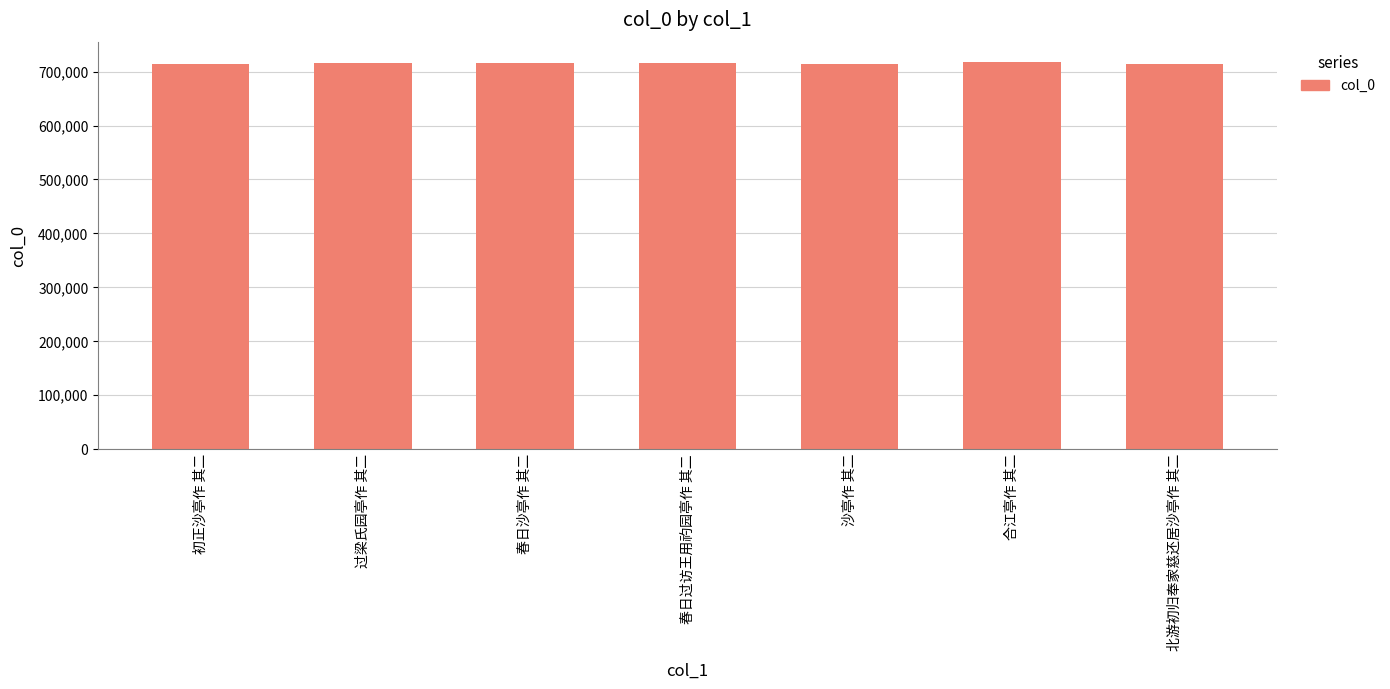

True or false: the data shows 1067638 at 合江亭作 其二.

False